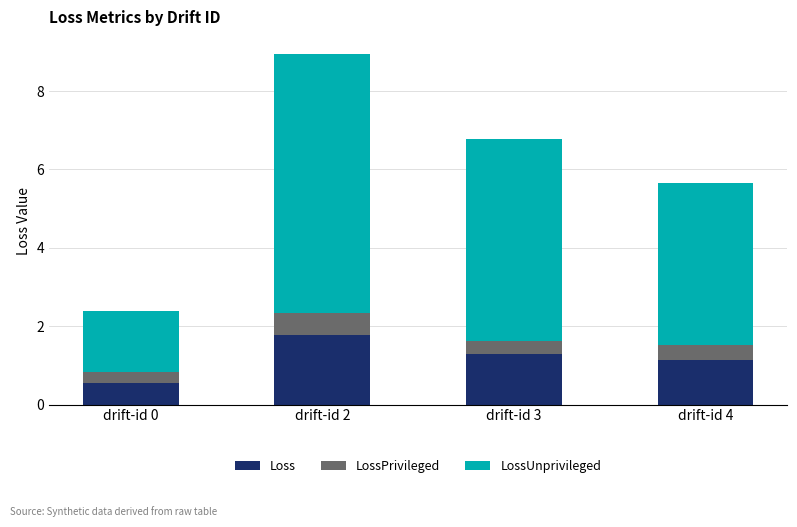

Reading left to right, transcribe the values for Loss.

drift-id 0=0.5	drift-id 2=1.8	drift-id 3=1.3	drift-id 4=1.1